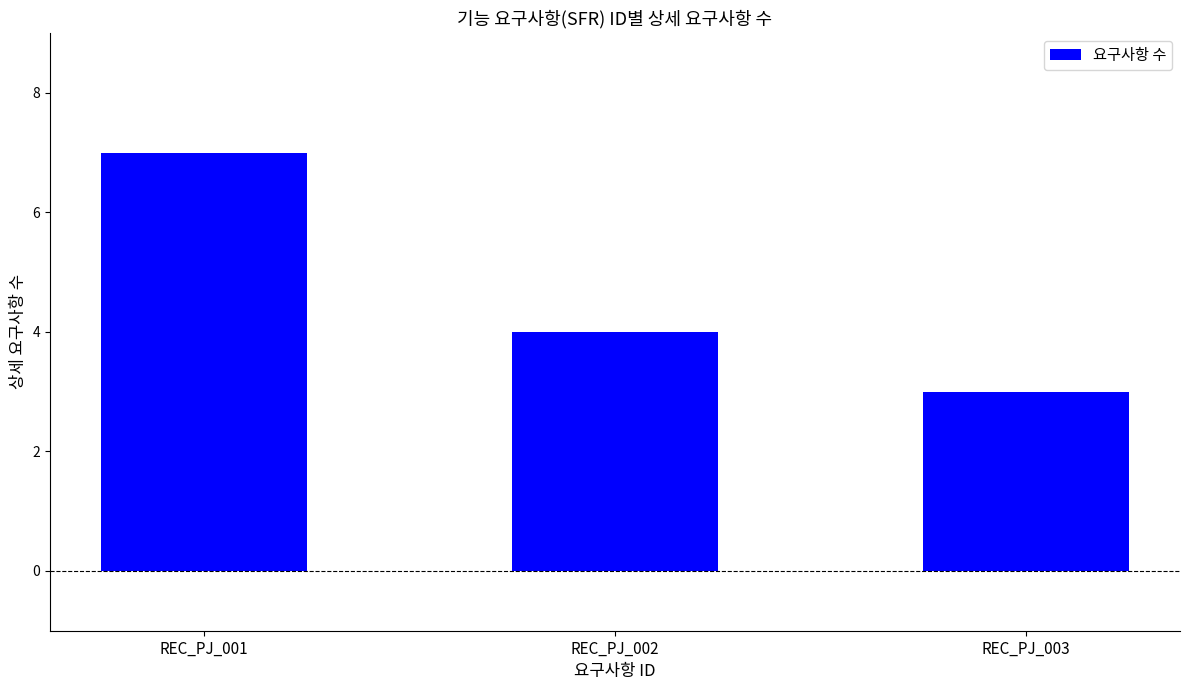

What is the change in value from REC_PJ_001 to REC_PJ_003?

-4